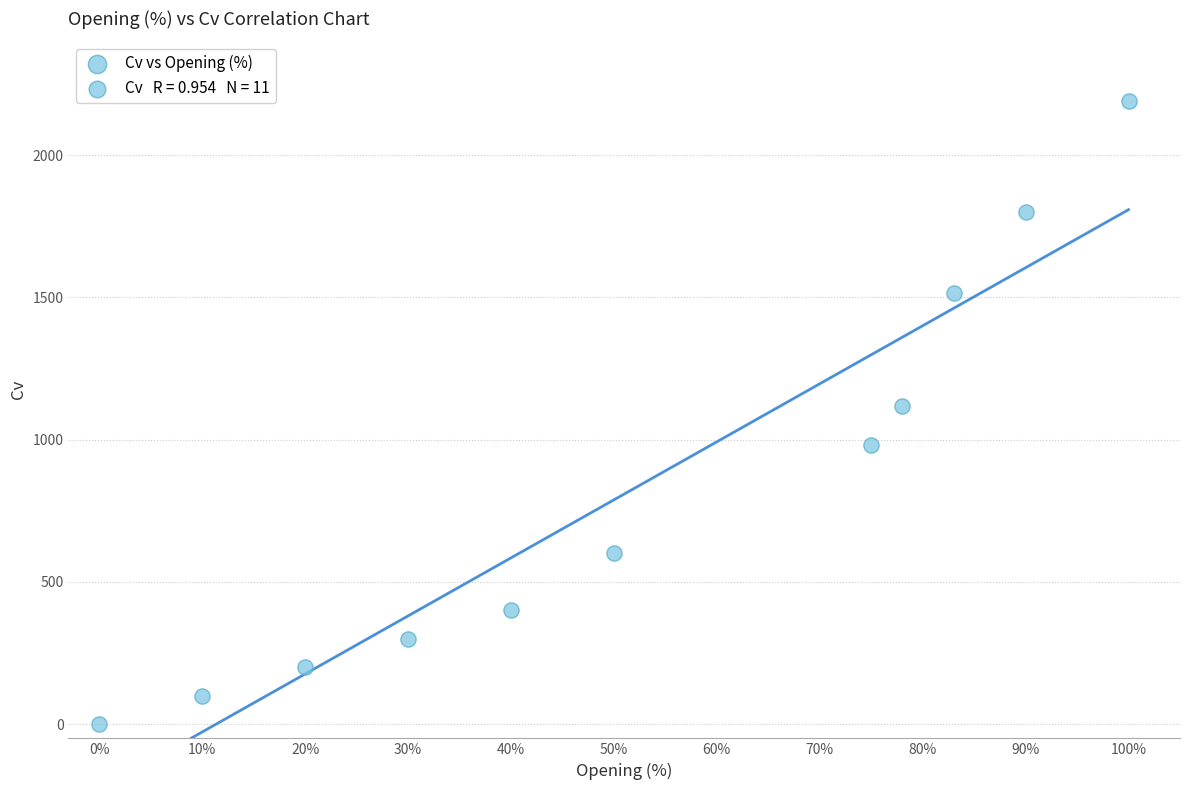

What is the average X value?

52